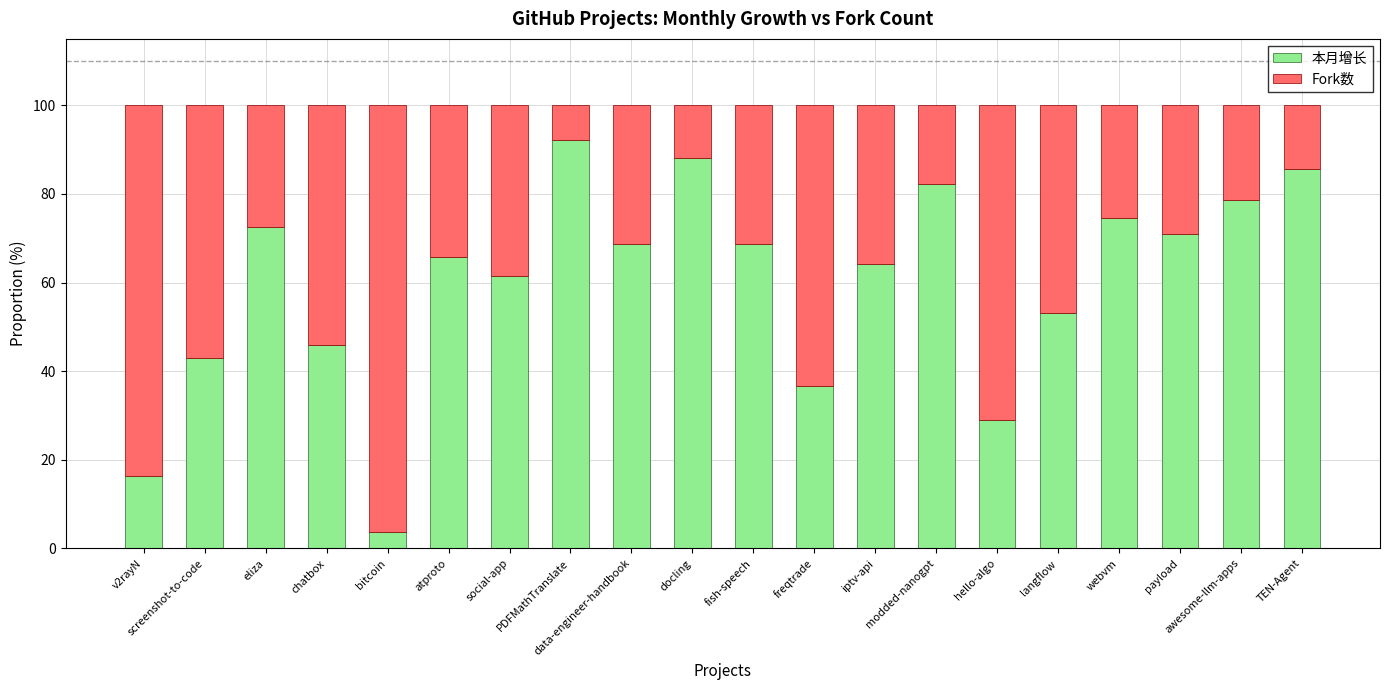

What is the minimum value for 本月增长?

3.7